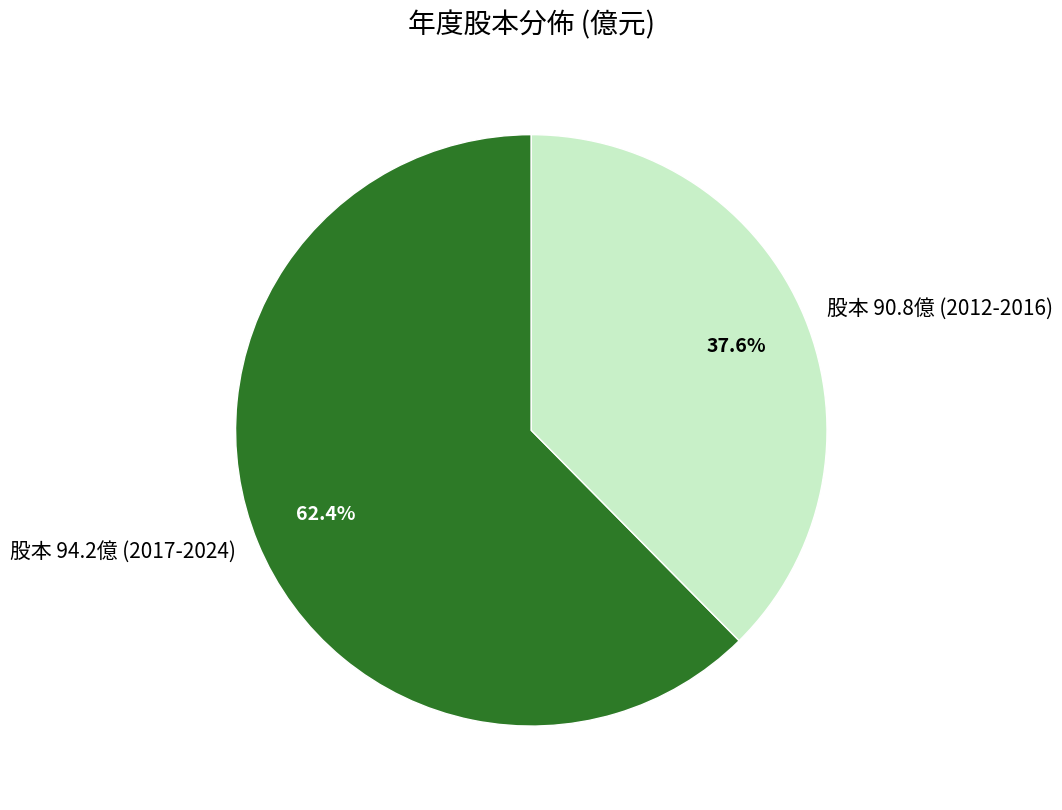

Is there any slice that represents more than half of the pie?

Yes